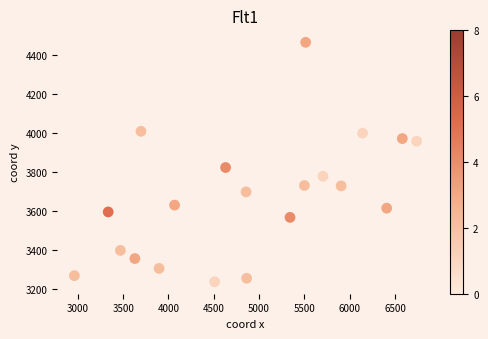

What Y value in the scatter plot is closest to 3851?

3823.5